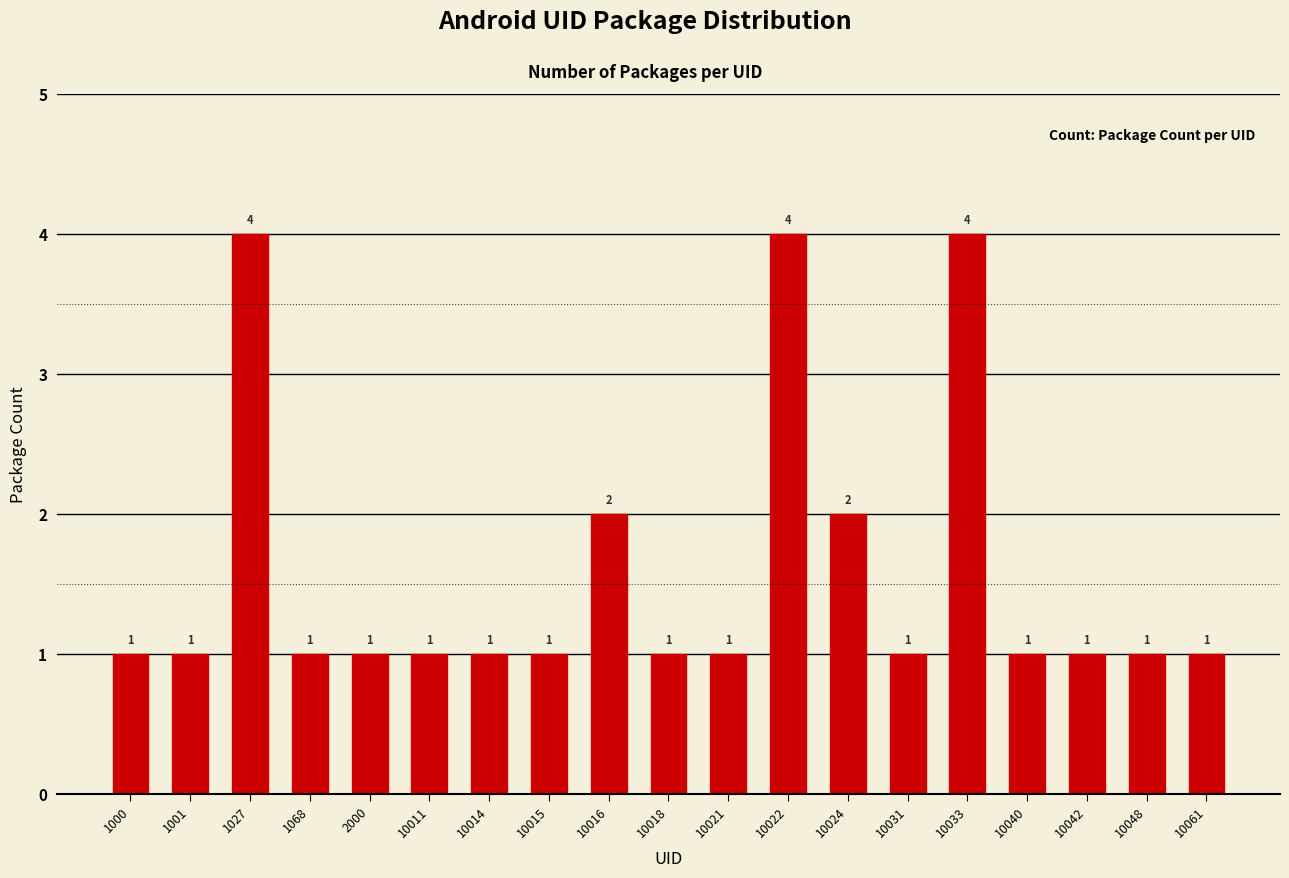

What is the maximum value shown in the chart?

4